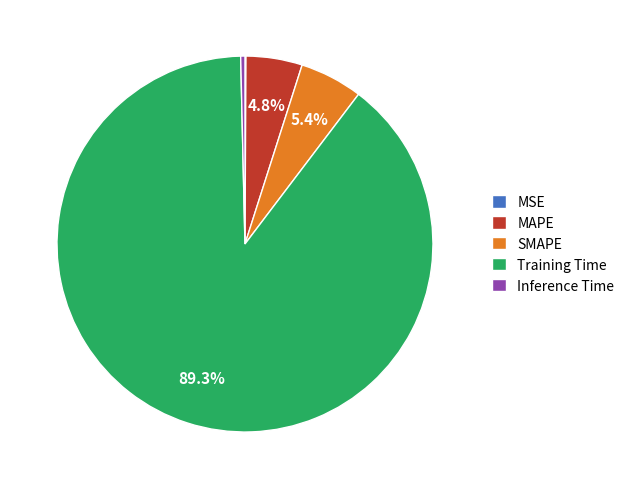

What is the majority slice?

Training Time